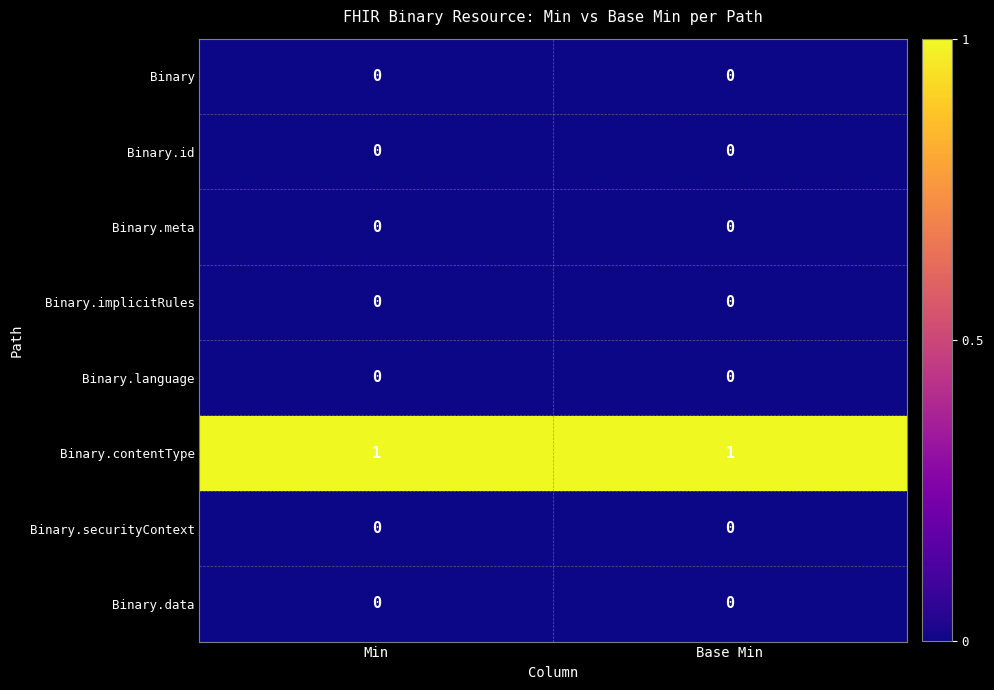

The Binary.implicitRules series shows 0 at Min. True or false?

True